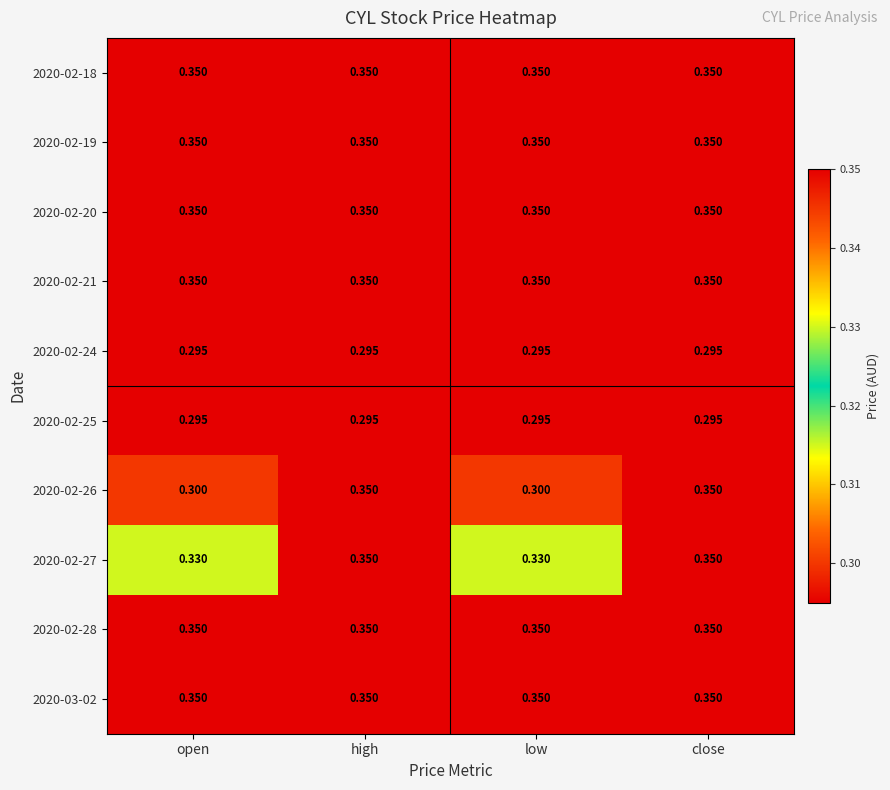

What is the total value across all series at close?

3.4